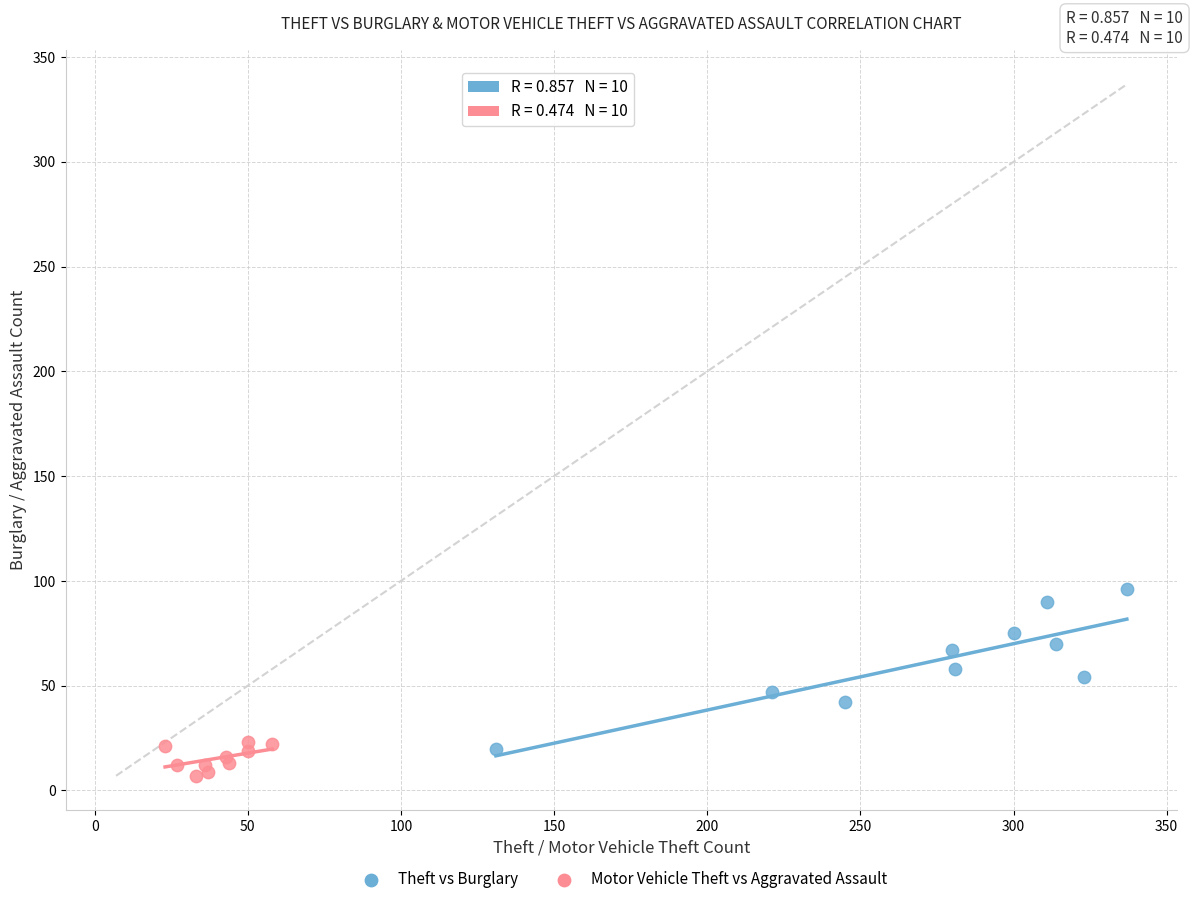

Which series reaches the maximum Y coordinate?

Theft vs Burglary